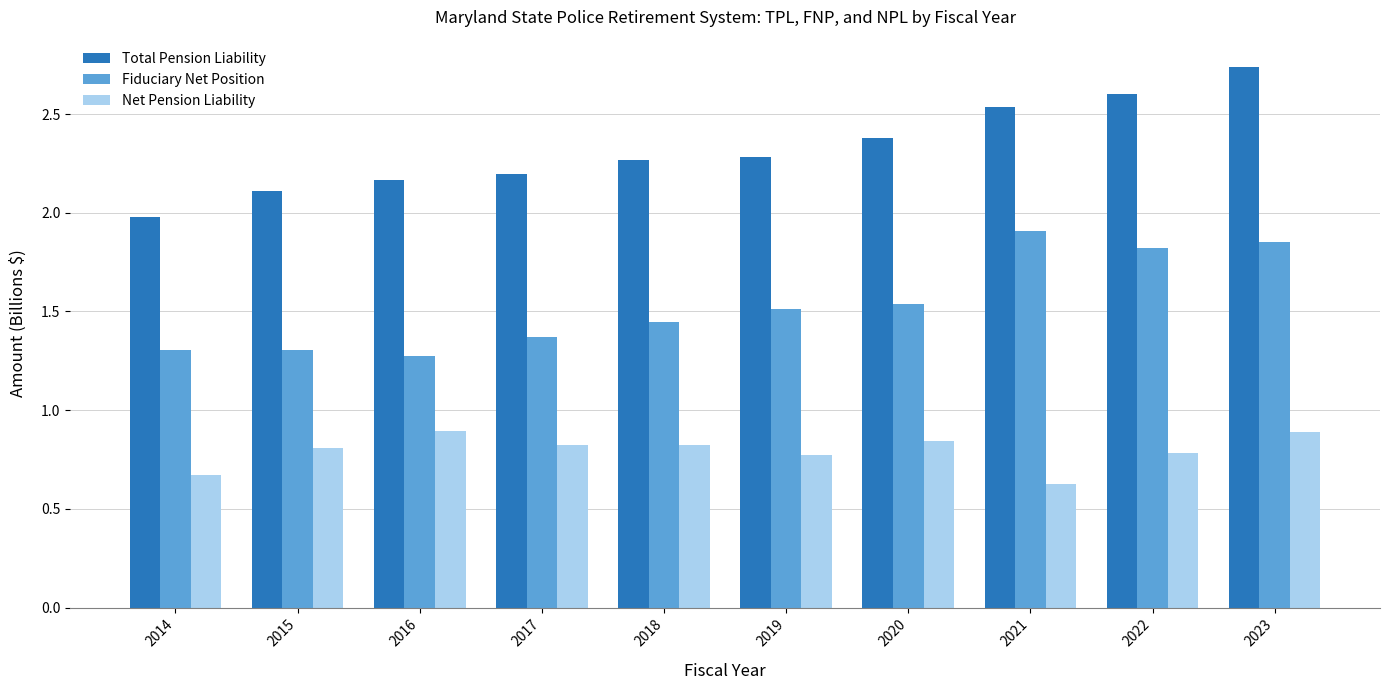

Which series has the largest range (max minus min)?

Total Pension Liability